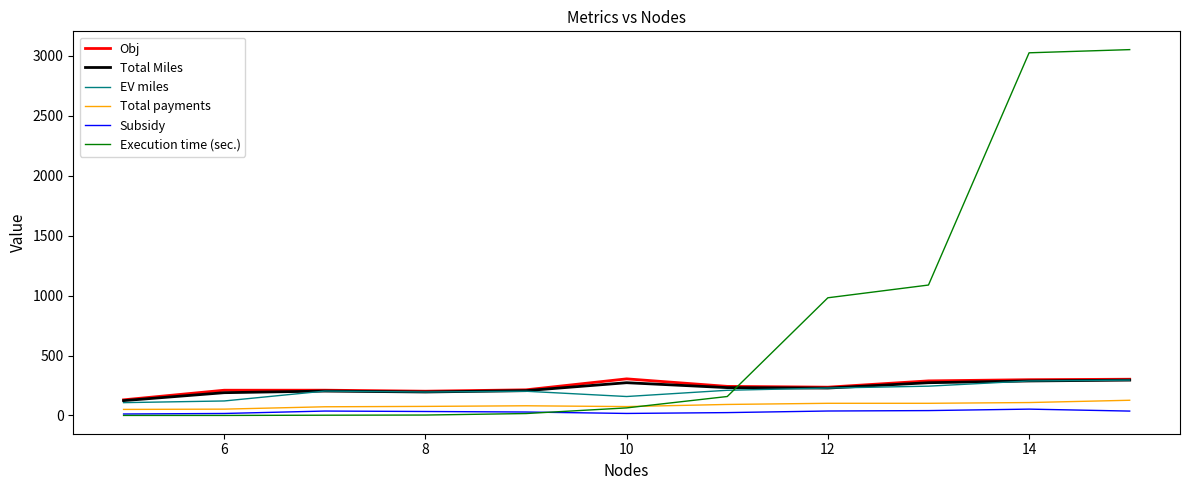

True or false: Obj and Subsidy cross at least once.

False